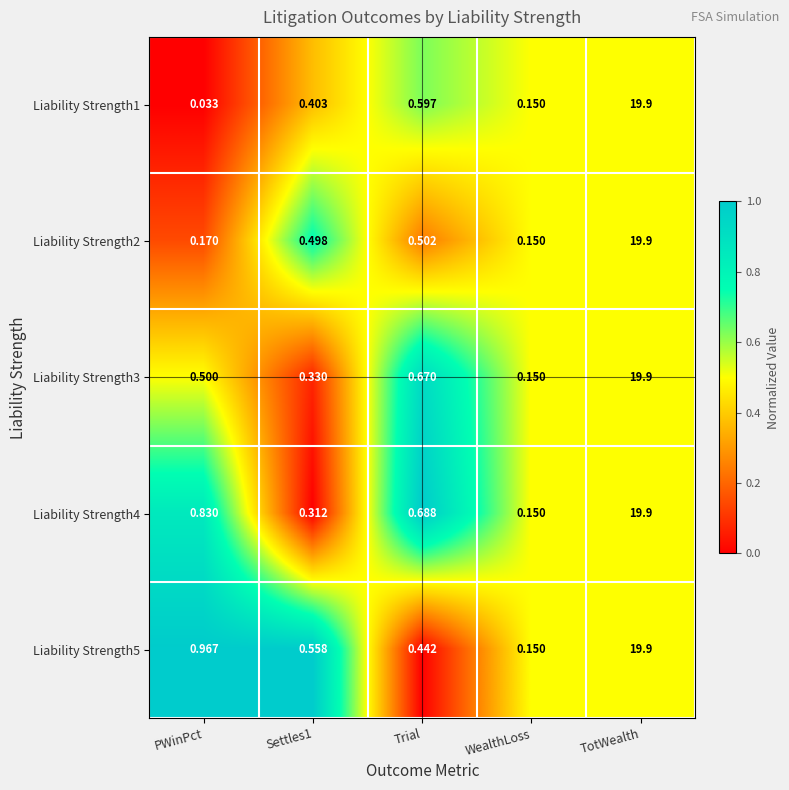

At which label does Liability Strength2 reach its peak?

TotWealth